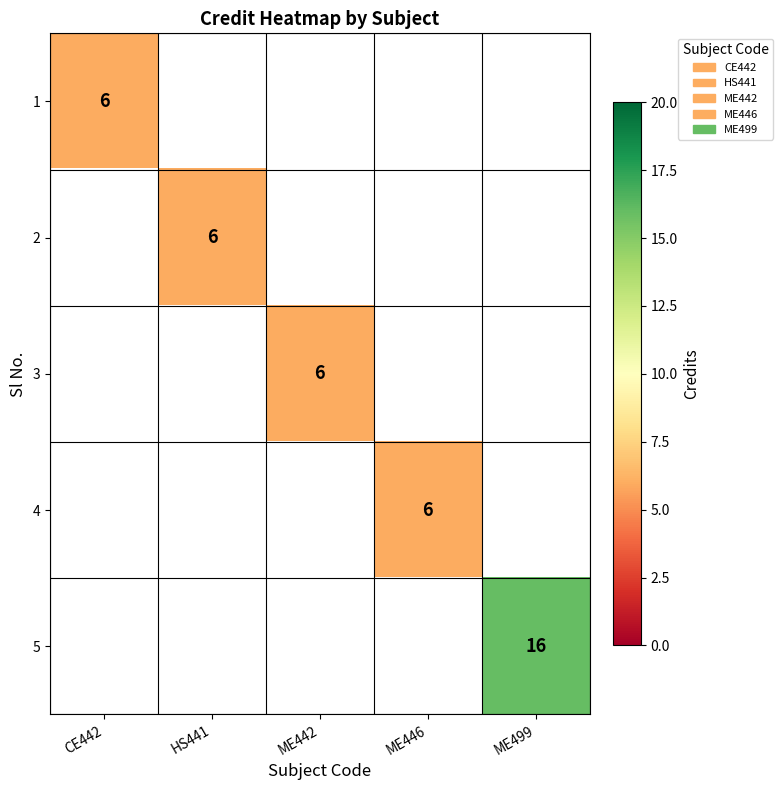

The 3 series shows 6 at ME442. True or false?

True